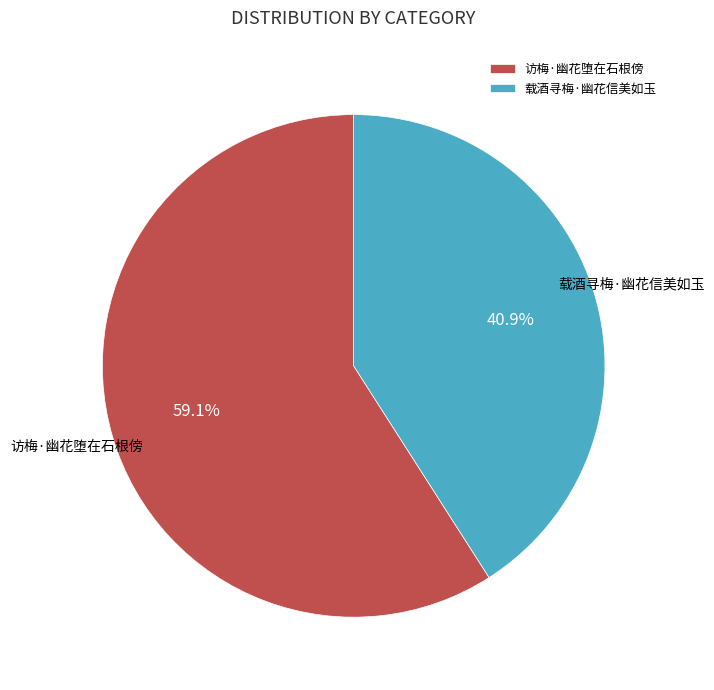

Is there any slice that represents more than half of the pie?

Yes